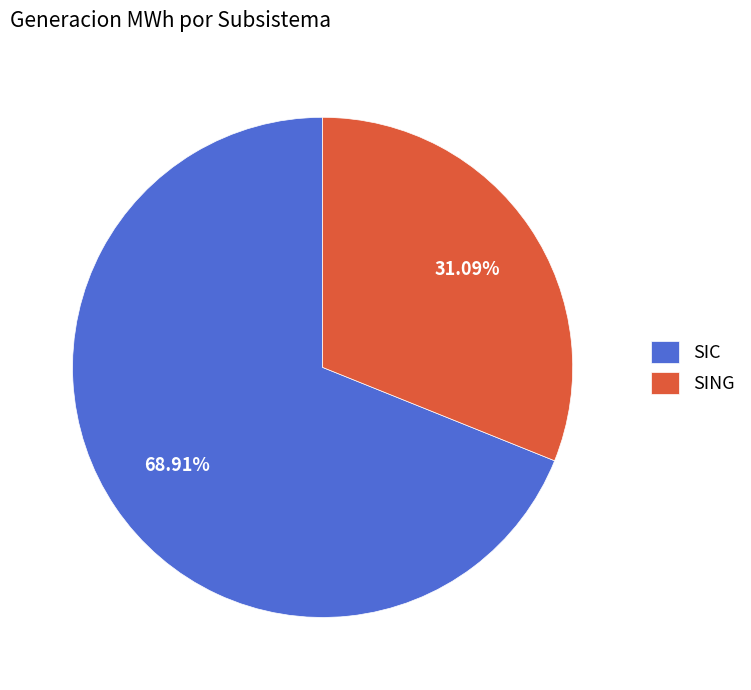

Between SIC and SING, which is larger?

SIC